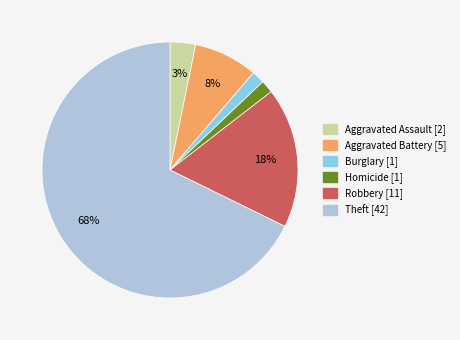

Is there any slice that represents more than half of the pie?

Yes